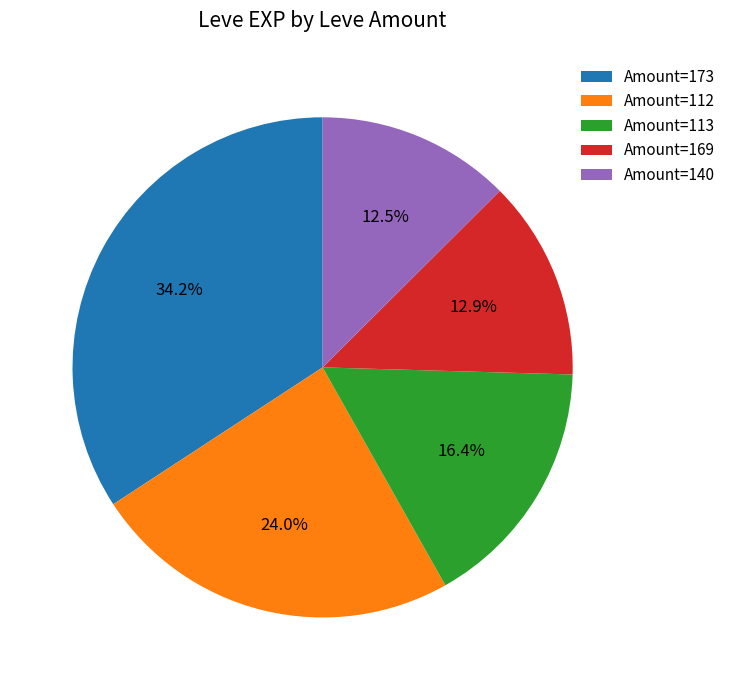

Which category has the biggest portion of the pie?

Amount=173